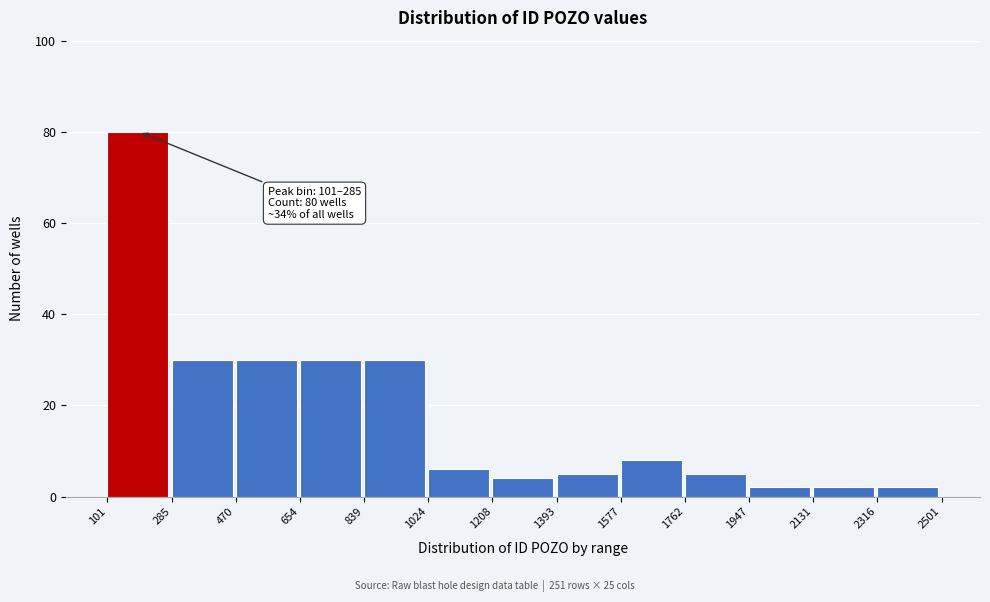

Which range on the x-axis has the tallest bar?

101 to 285